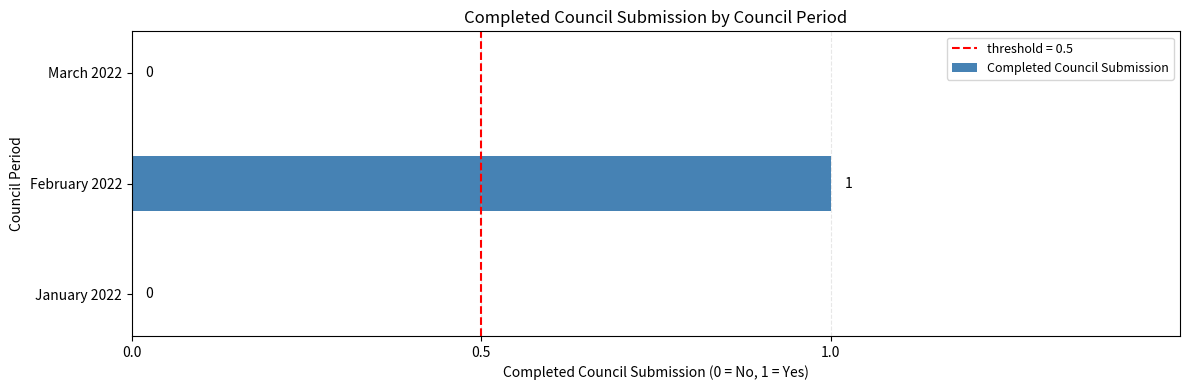

How many values are between 0 and 1?

3